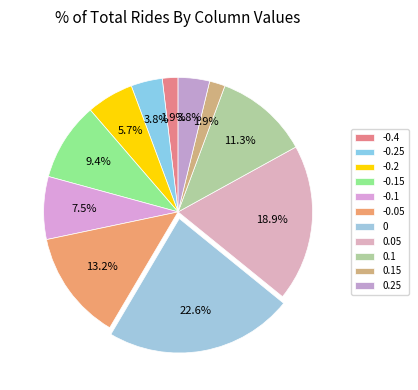

What is the ratio of the value at 0.15 to the value at -0.15?

0.2